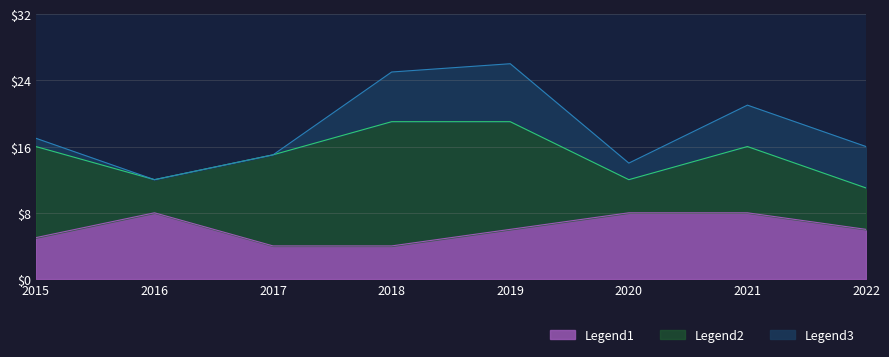

What is the total value across all series at 2016?

12